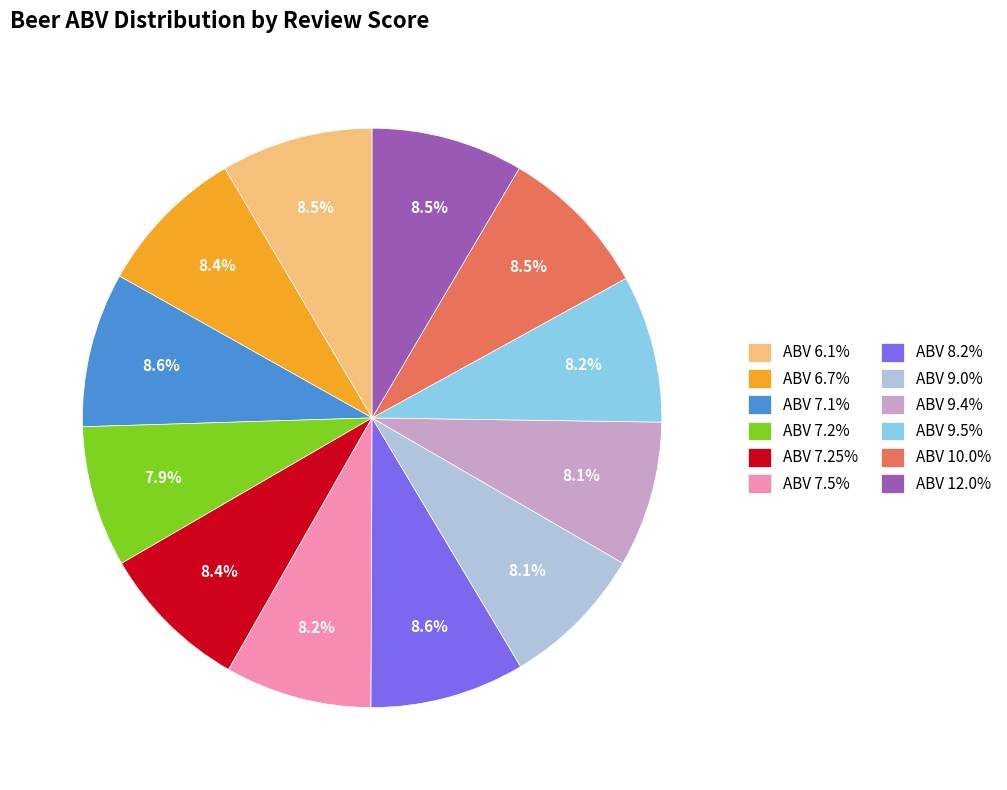

How much of the chart is everything except ABV 8.2%?

91.4%